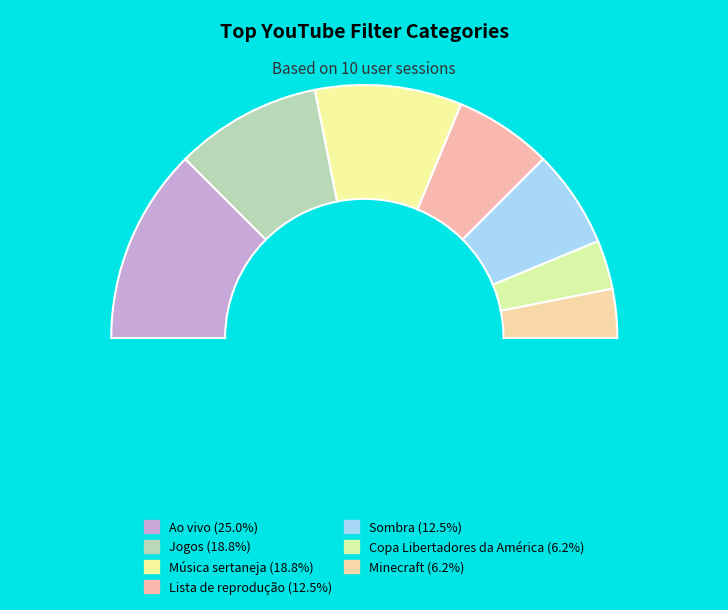

Rank the categories by value from lowest to highest.

Copa Libertadores da América, Minecraft, Lista de reprodução, Sombra, Jogos, Música sertaneja, Ao vivo